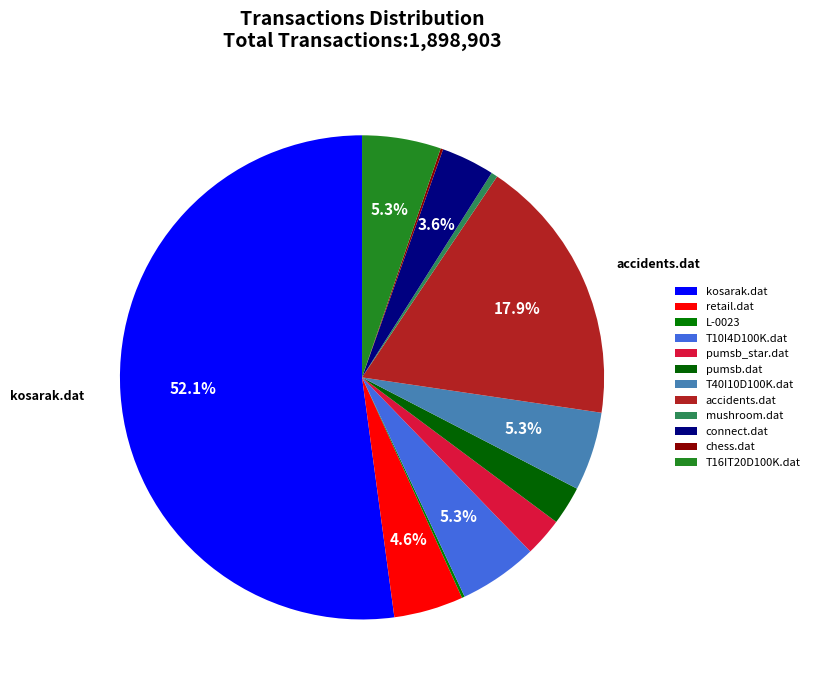

How many slices are in this pie chart?

12